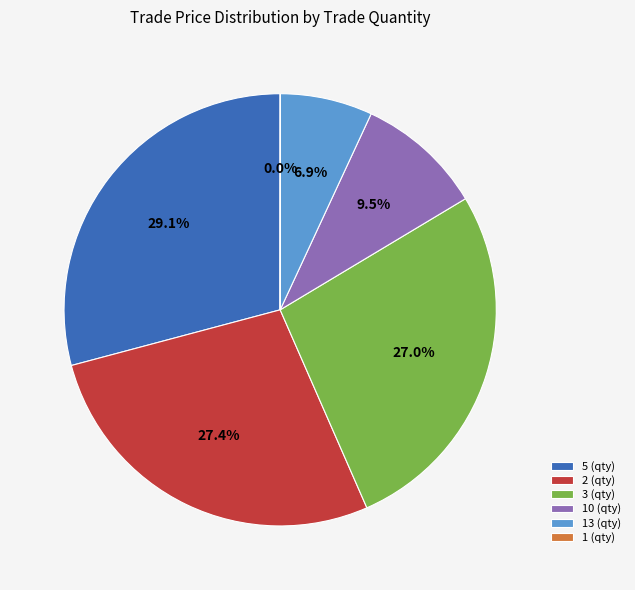

Approximately how many times larger is the value at 3 (qty) compared to 10 (qty)?

2.8